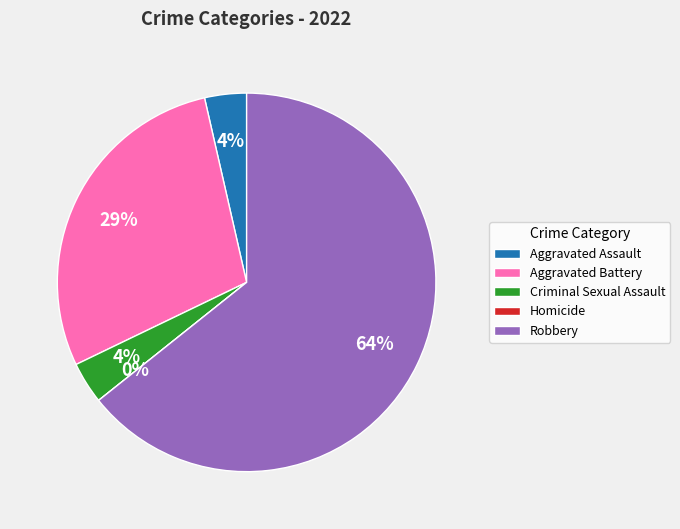

Is the sum of Homicide and Criminal Sexual Assault greater than half?

No